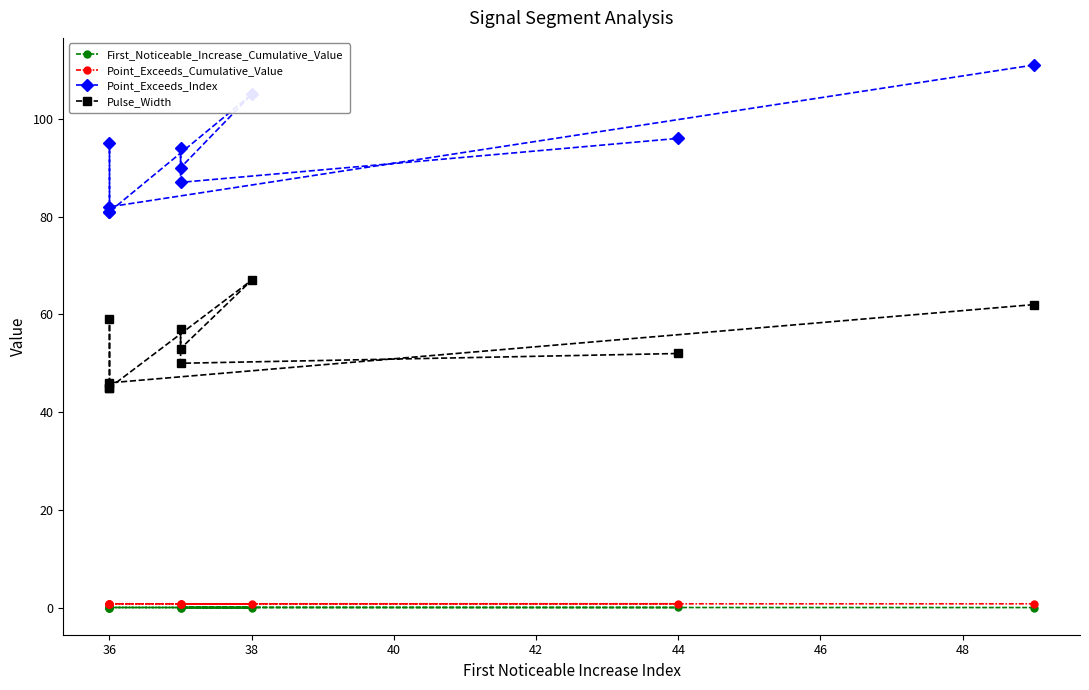

True or false: Point_Exceeds_Cumulative_Value has a value of 0.8 at 36.

True